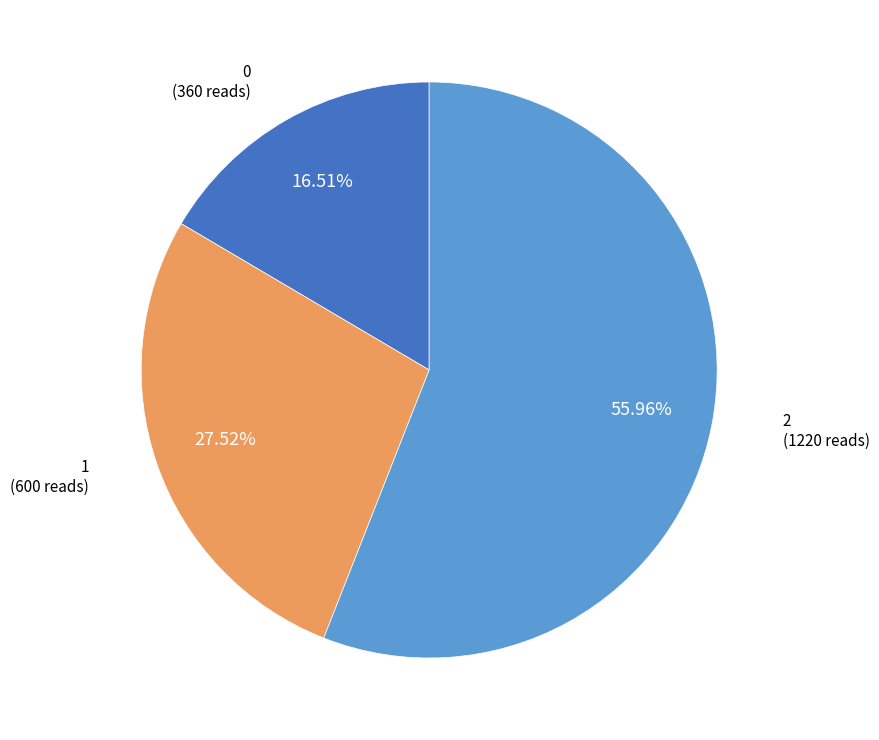

Is there a majority slice in this chart?

Yes